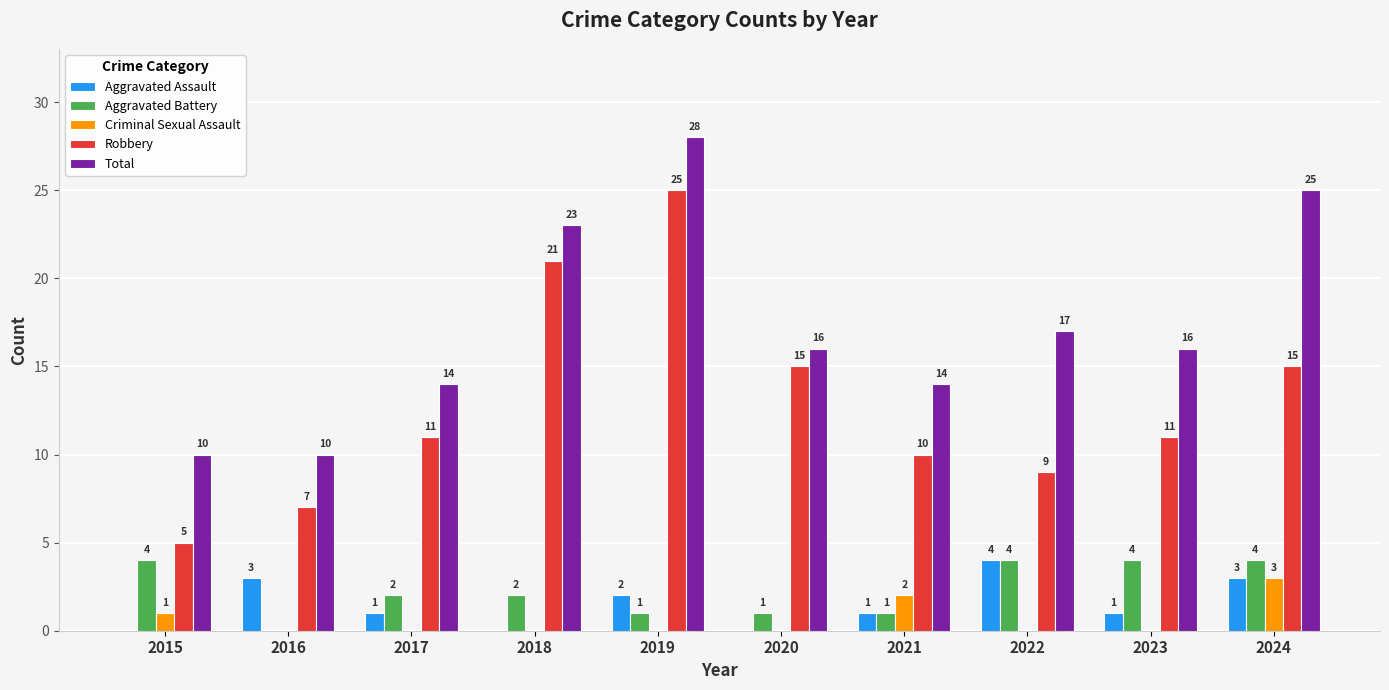

At which label does Aggravated Assault first exceed 1?

2016